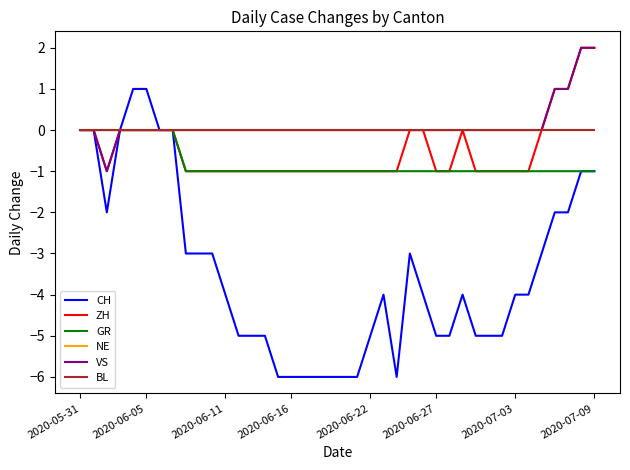

Does the chart display data point markers on the line(s)?

No